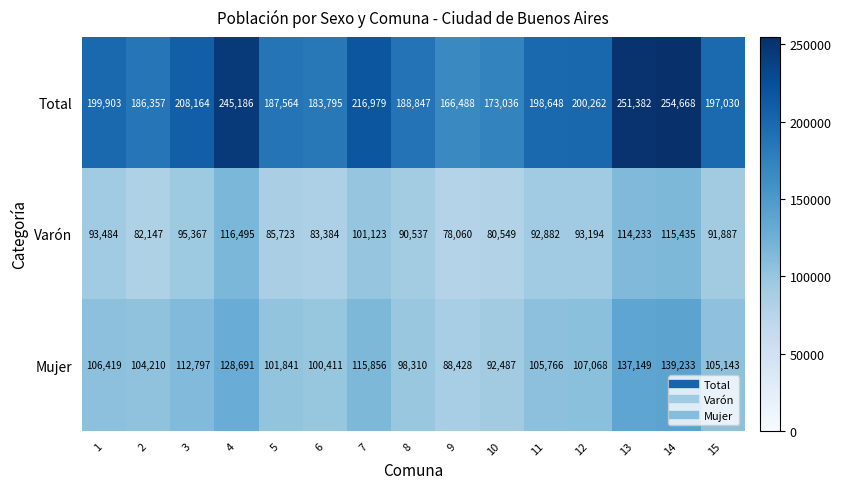

At 5, list the series in order from largest to smallest.

Total, Mujer, Varón